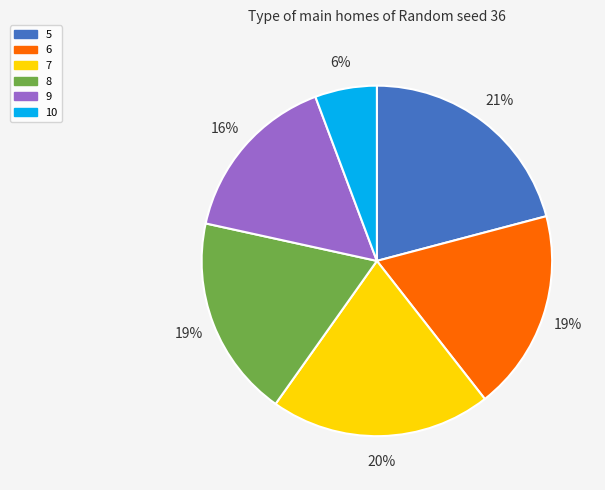

The 9 slice represents 16% of the pie. True or false?

True